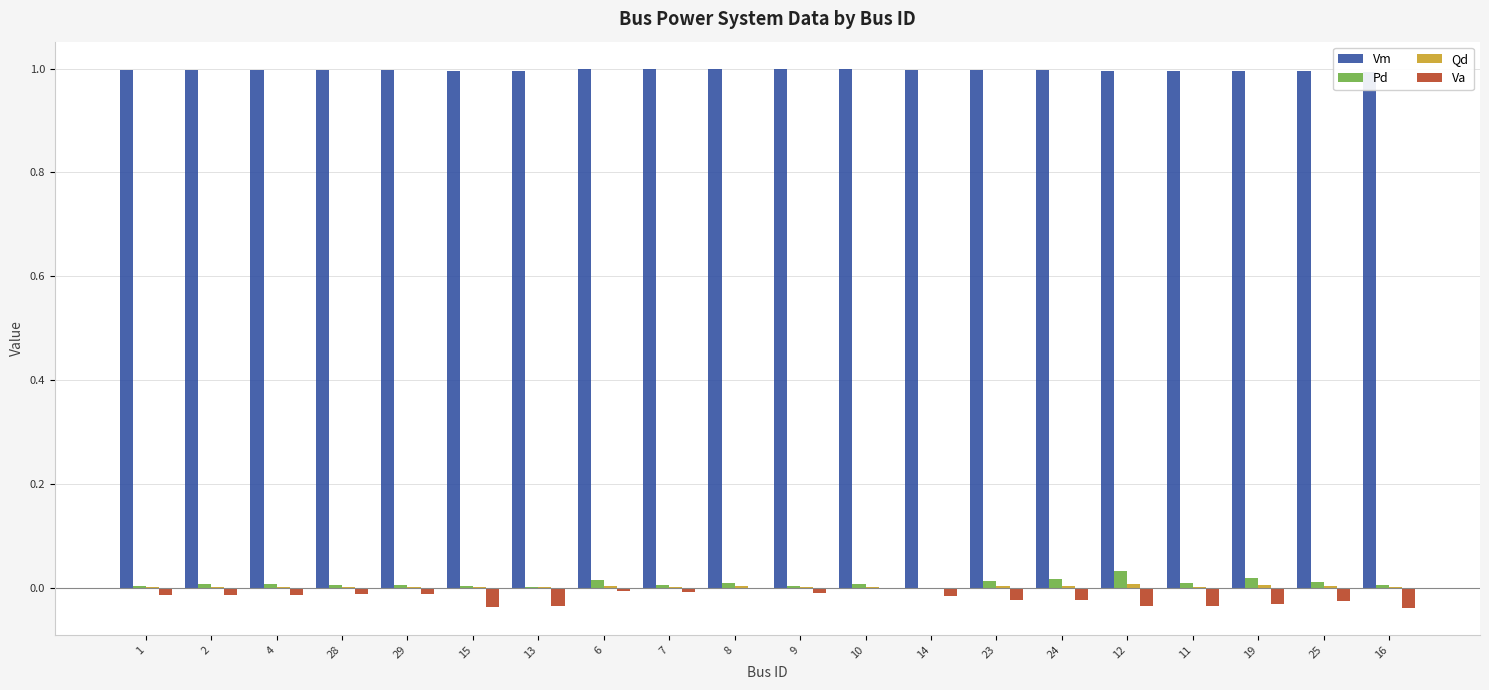

Is the value of Va at 1 greater than the value of Pd at 24?

No